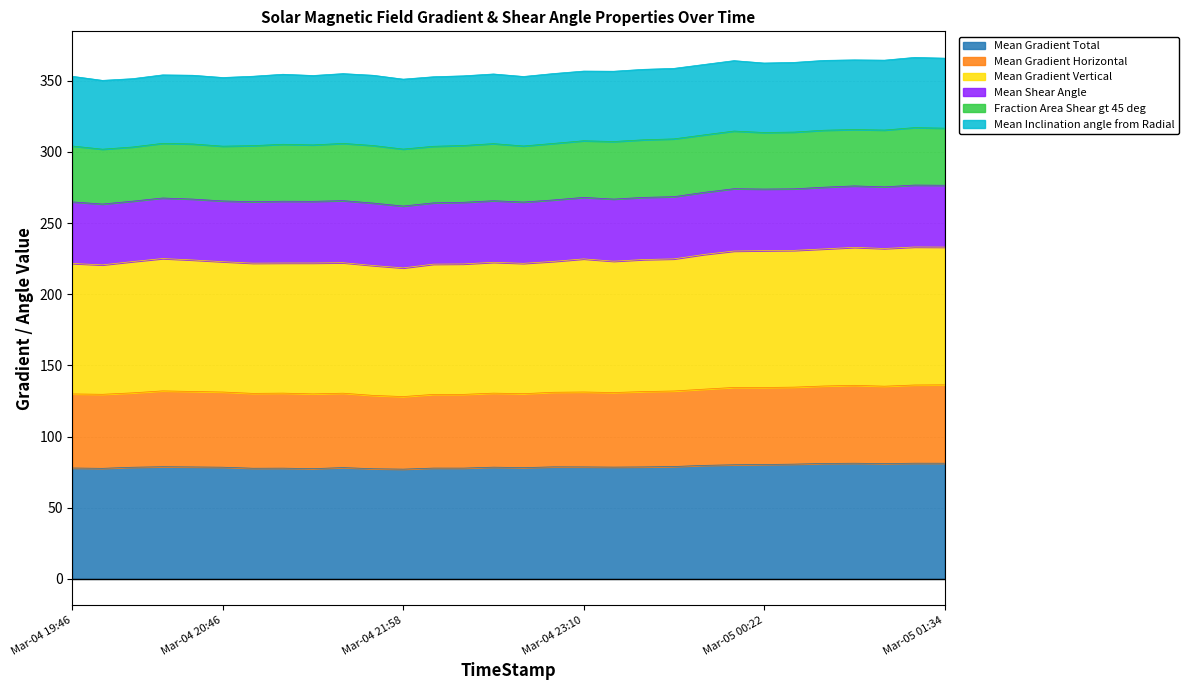

True or false: Mean Gradient Total has a value of 78.7 at Mar-04 23:10.

True